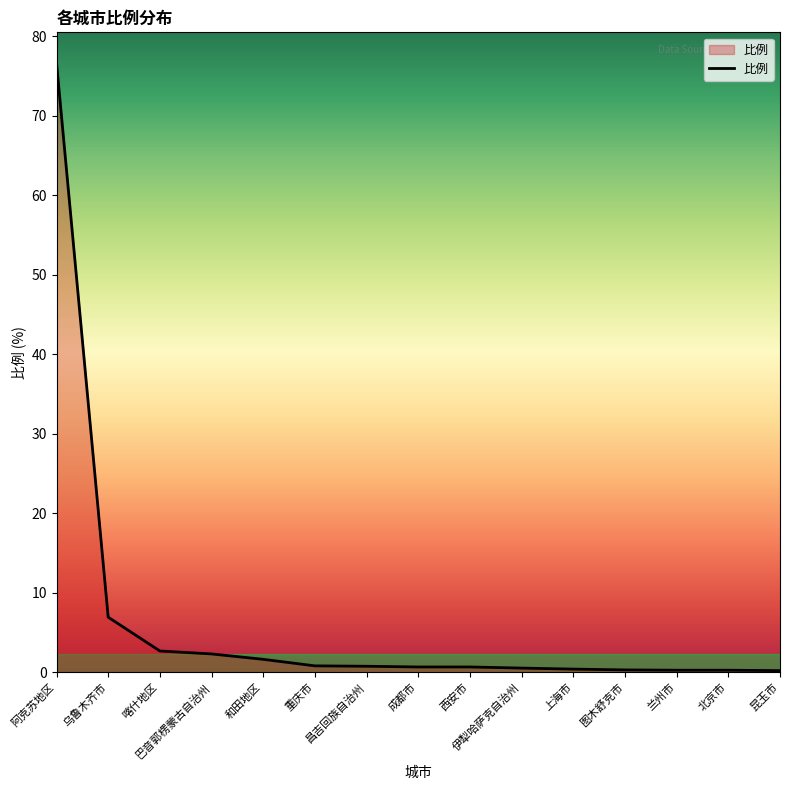

What is the change in value from 喀什地区 to 图木舒克市?

-2.4